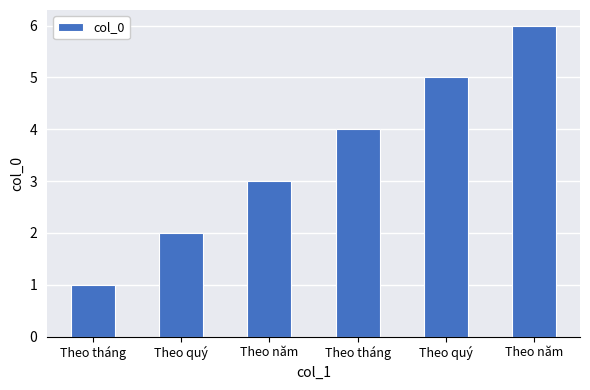

What is the sum of all values?

21